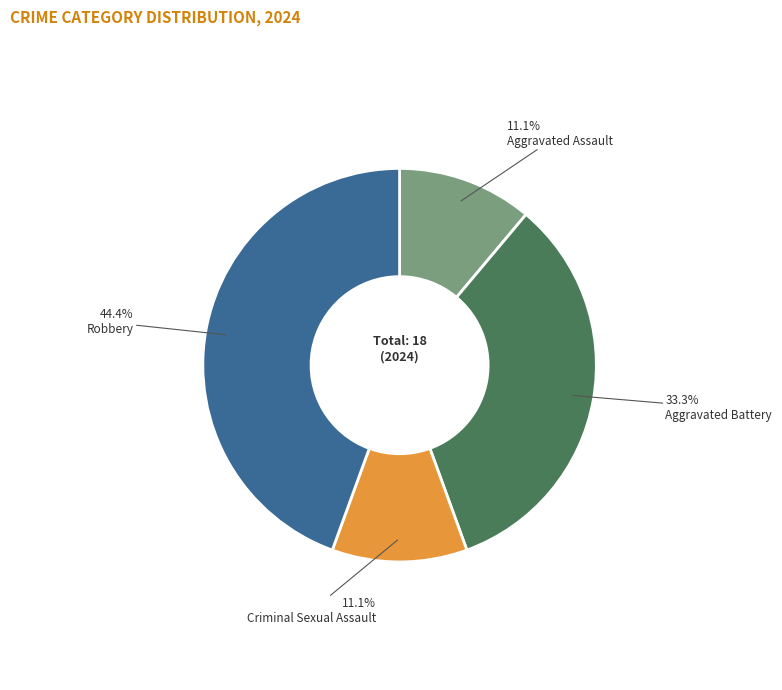

Combined, do Criminal Sexual Assault and Robbery account for over 50%?

Yes